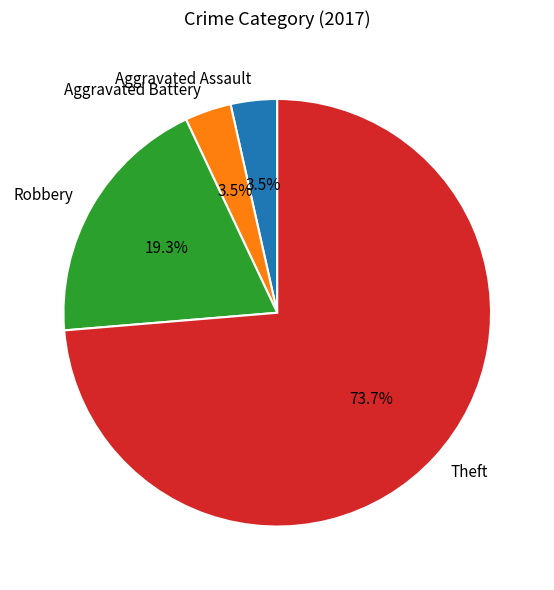

Approximately how many times larger is the value at Robbery compared to Theft?

0.3